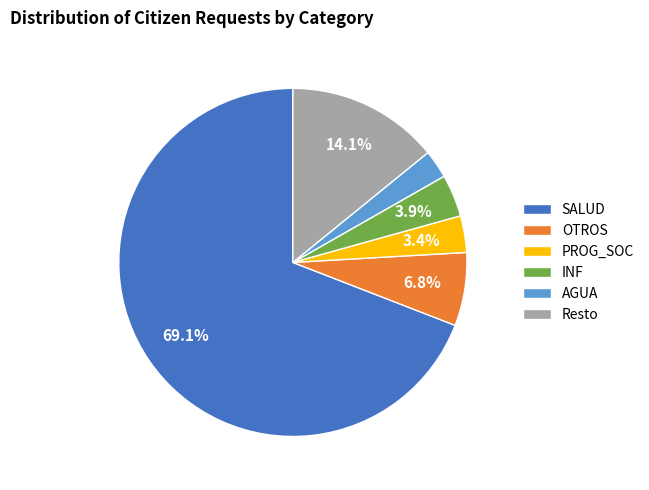

Is there any slice that represents more than half of the pie?

Yes